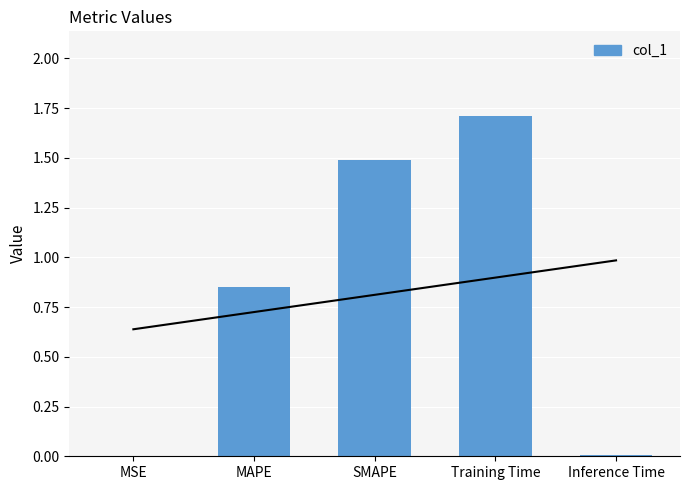

What is the difference between the maximum and minimum values?

1.7